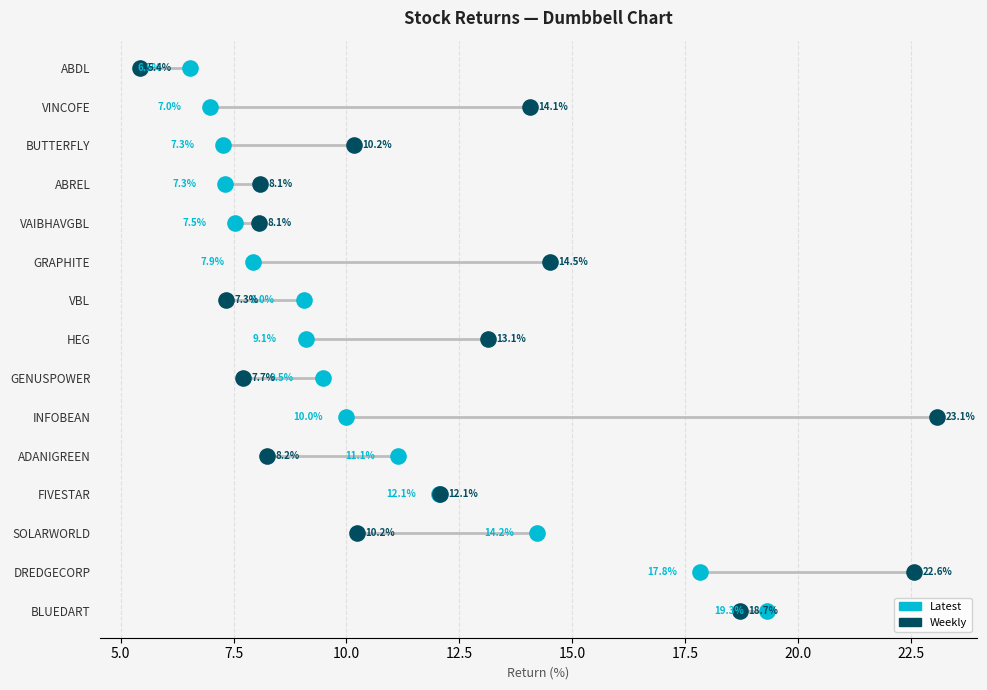

What are all the series names shown in the legend?

Latest, Weekly